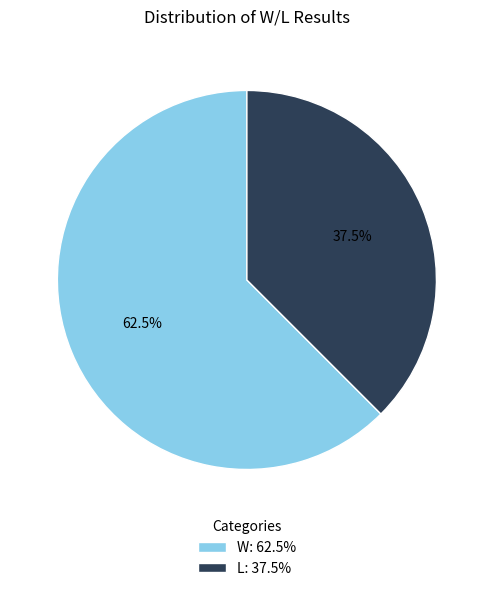

Is it true that W is 76% of the pie?

False